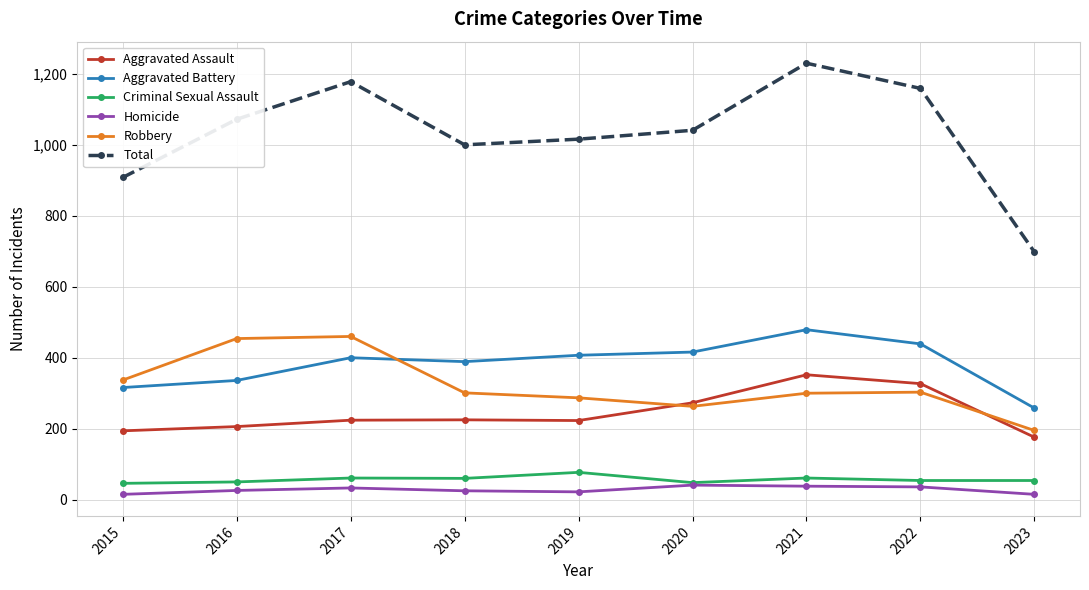

True or false: Aggravated Assault and Homicide intersect in this chart.

False